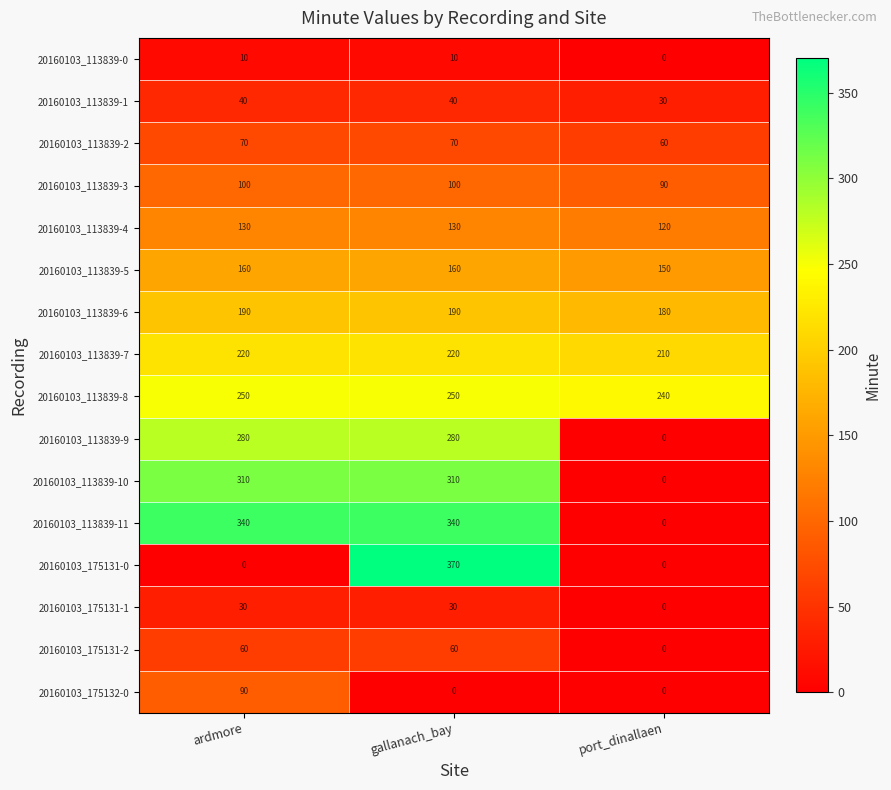

At which category does the chart reach its peak across all series?

gallanach_bay